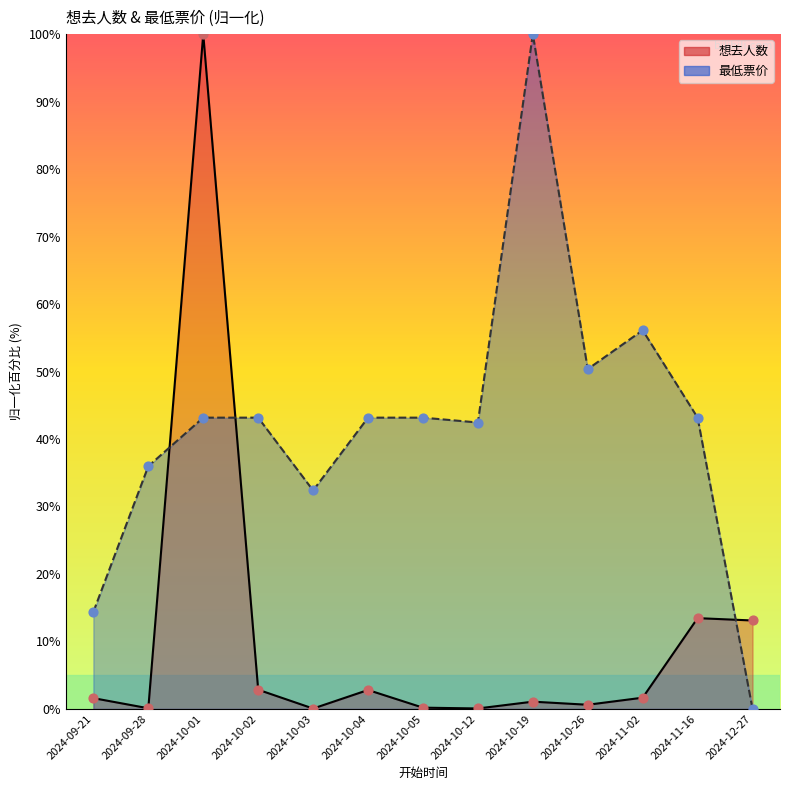

At how many categories does at least one series exceed 64?

2